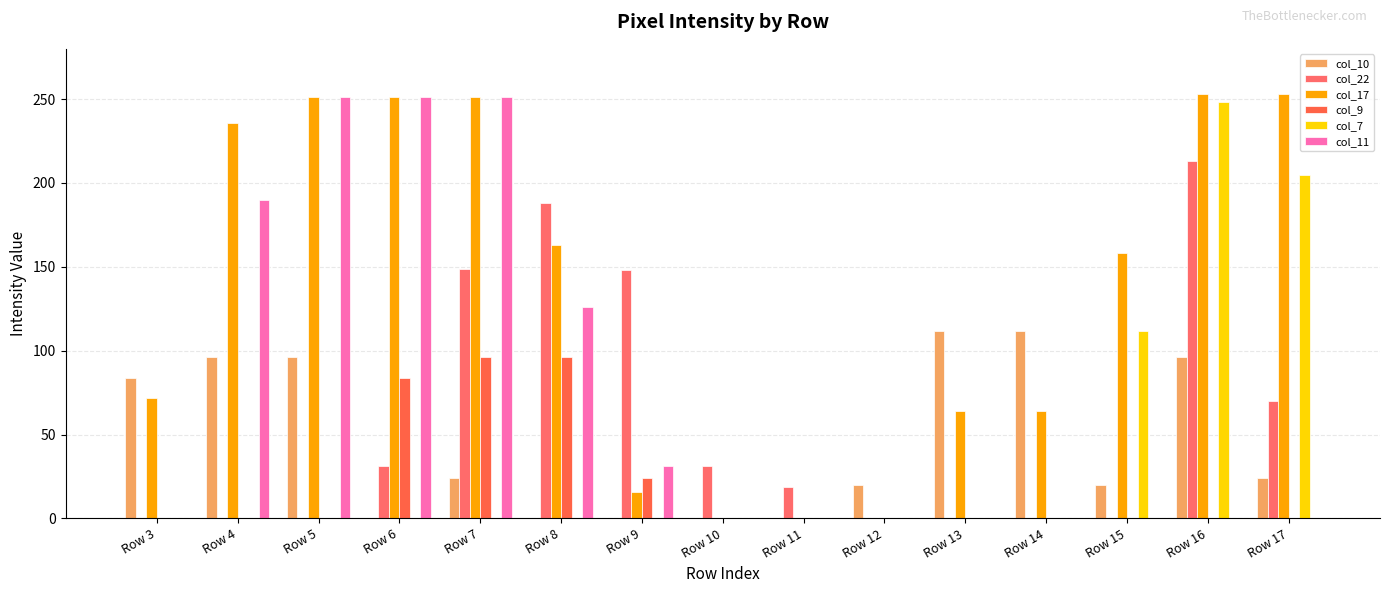

At Row 14, list the series in order from largest to smallest.

col_10, col_17, col_22, col_9, col_7, col_11